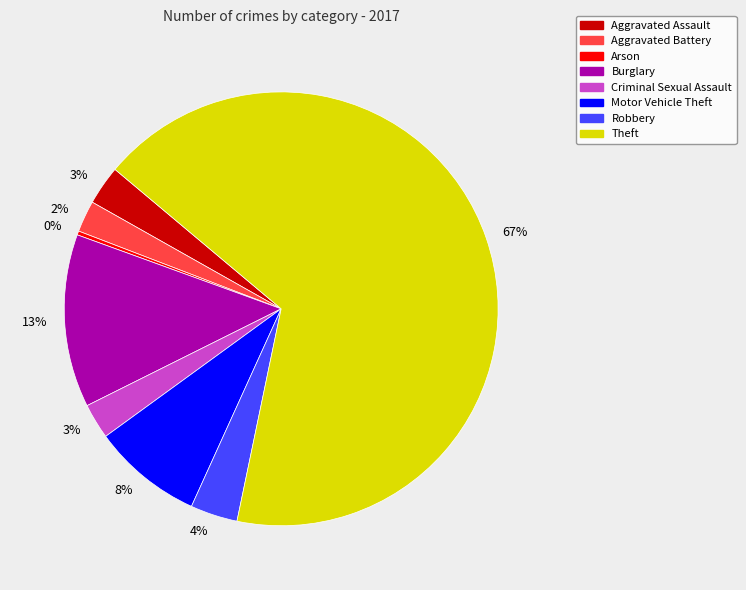

To the nearest percent, what is the difference between the largest and smallest slice percentages?

67%